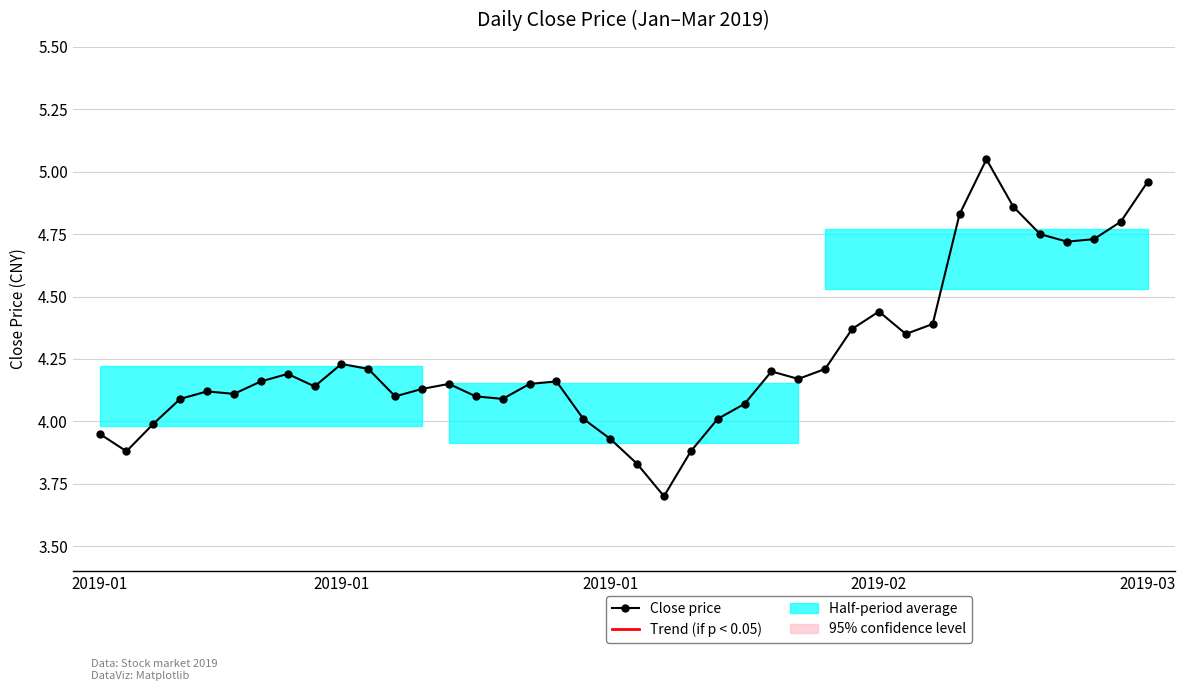

Where is the data nearest to the value 4?

2019-01